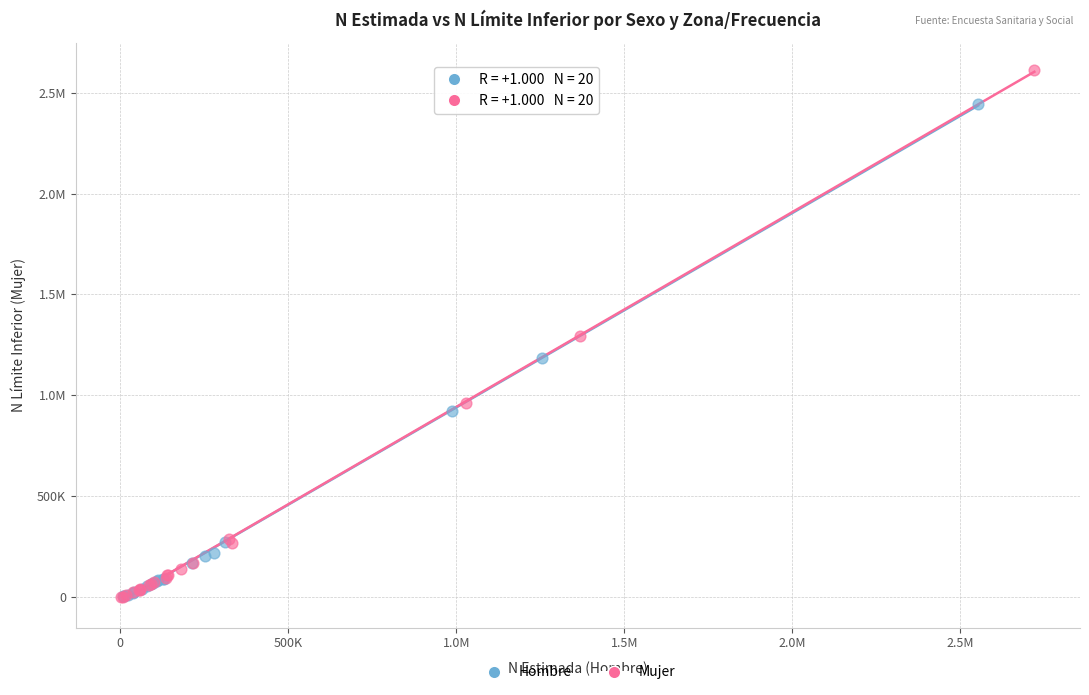

What are all the series names shown in the legend?

Hombre, Mujer